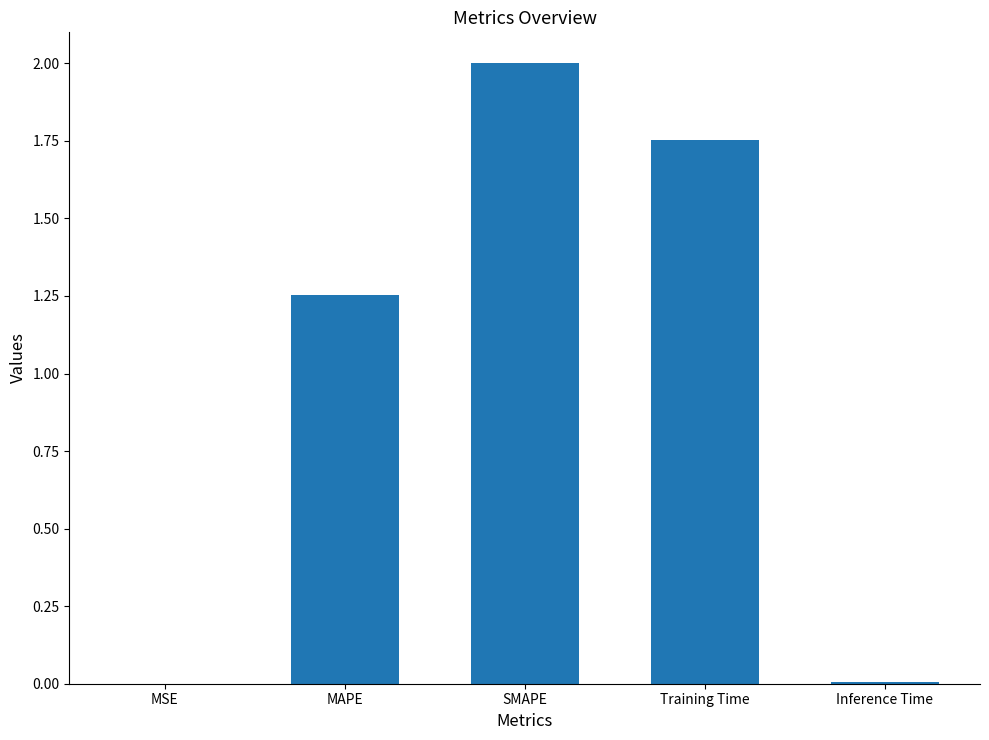

Which label corresponds to the largest value in the chart?

SMAPE